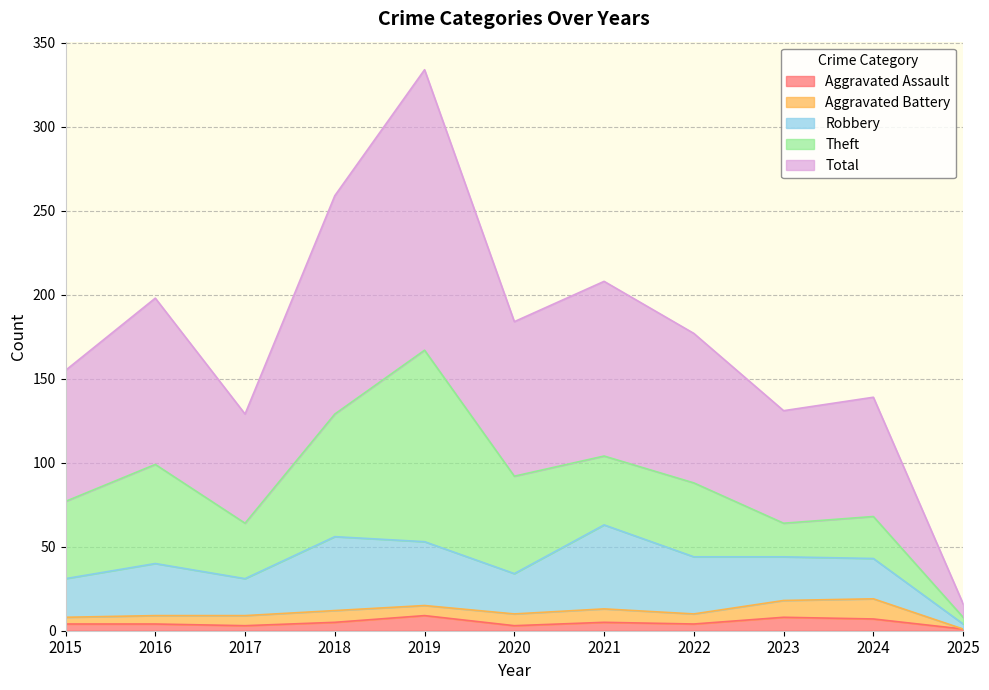

How many values in Aggravated Battery are above zero?

10